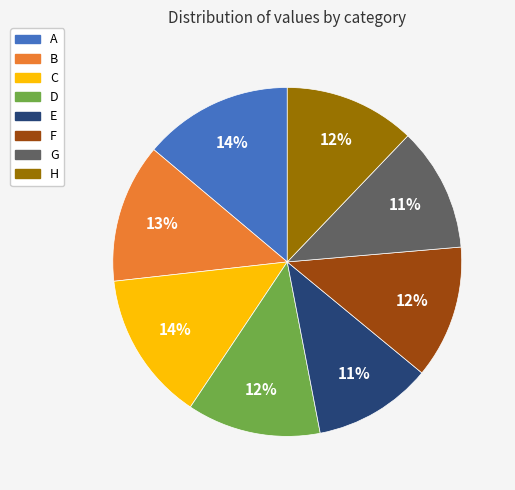

The F slice represents 12% of the pie. True or false?

True